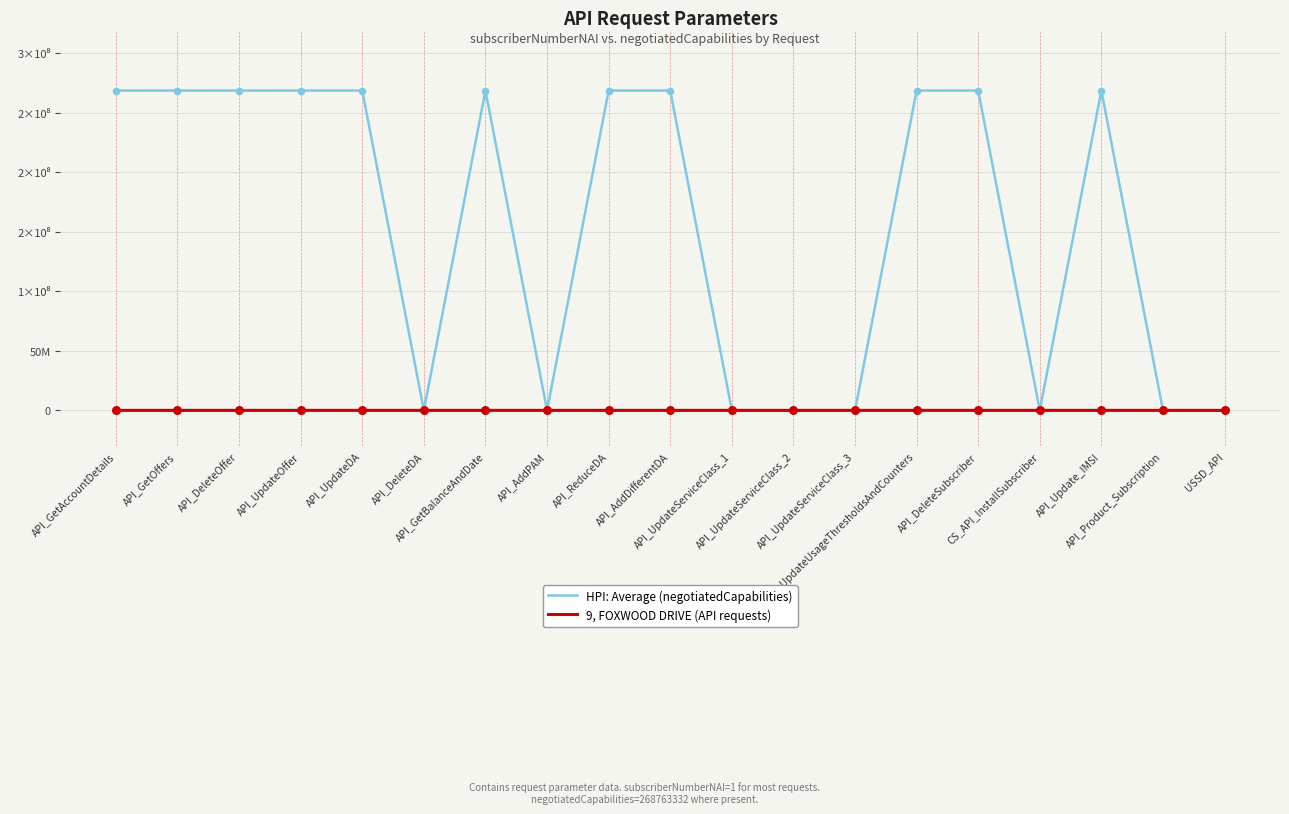

At how many categories does at least one series exceed 258670277?

11